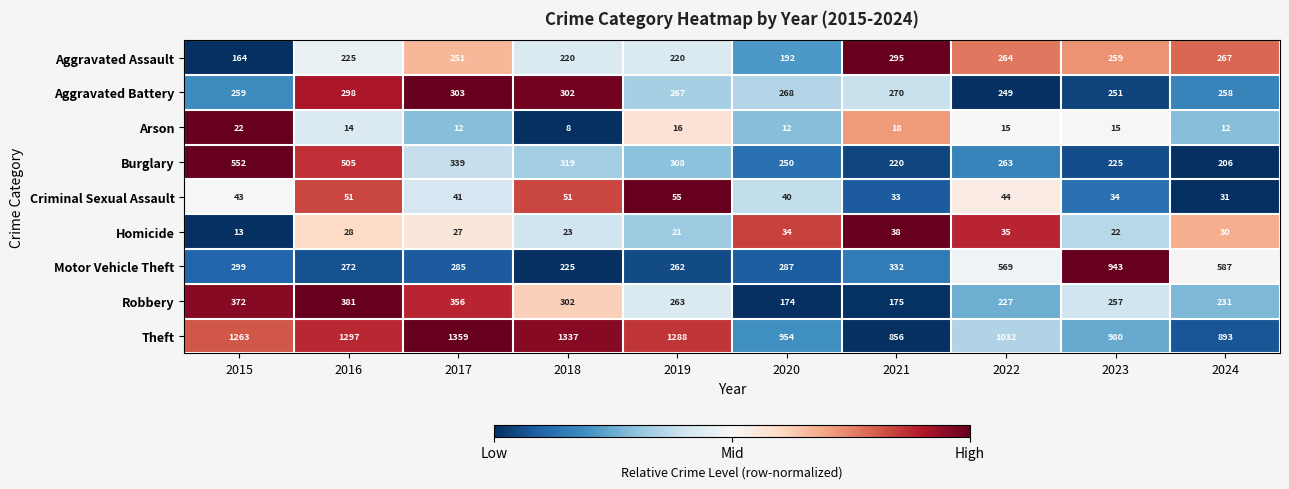

What is the difference between the highest and lowest values at 2017?

1347